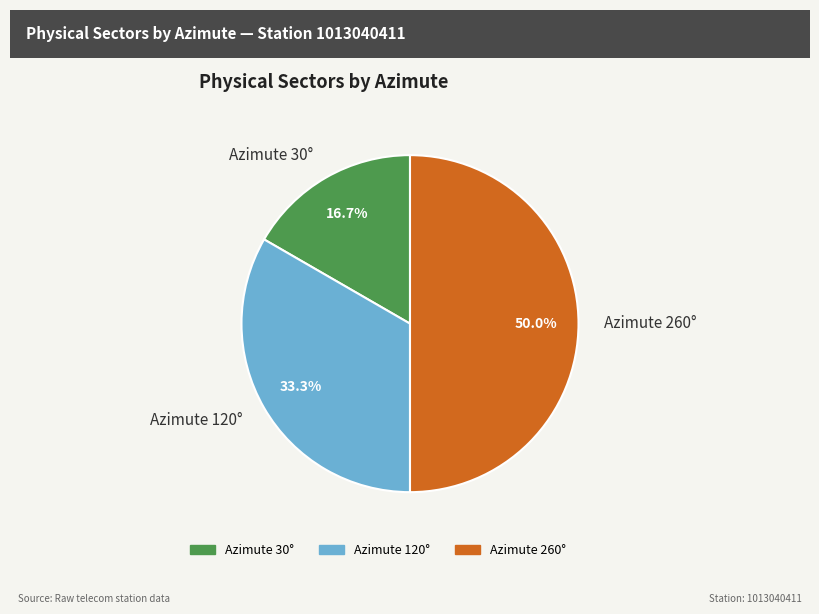

Rank the categories by value from highest to lowest.

Azimute 260°, Azimute 120°, Azimute 30°